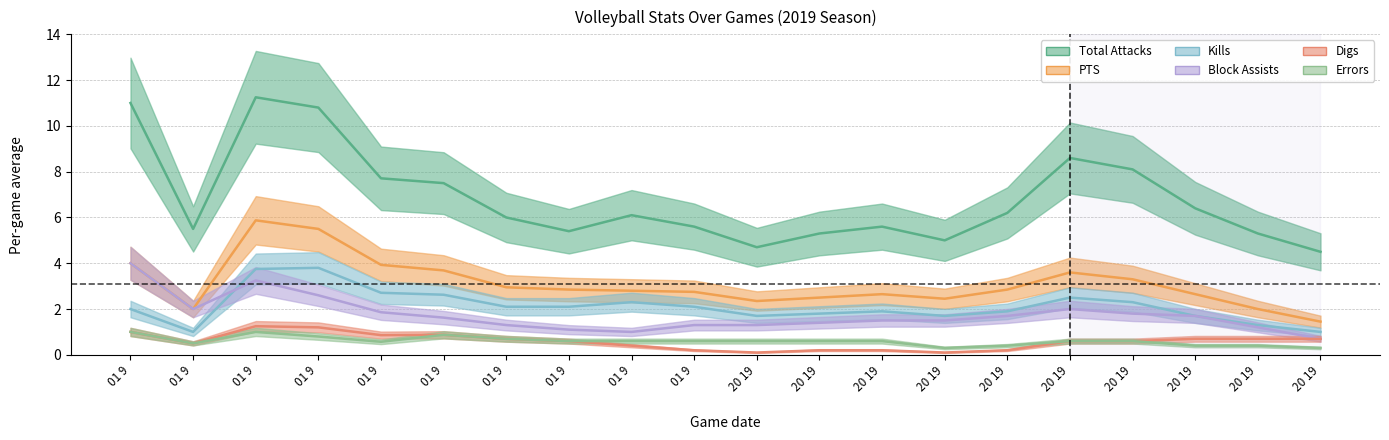

Which series has the largest range (max minus min)?

Total Attacks